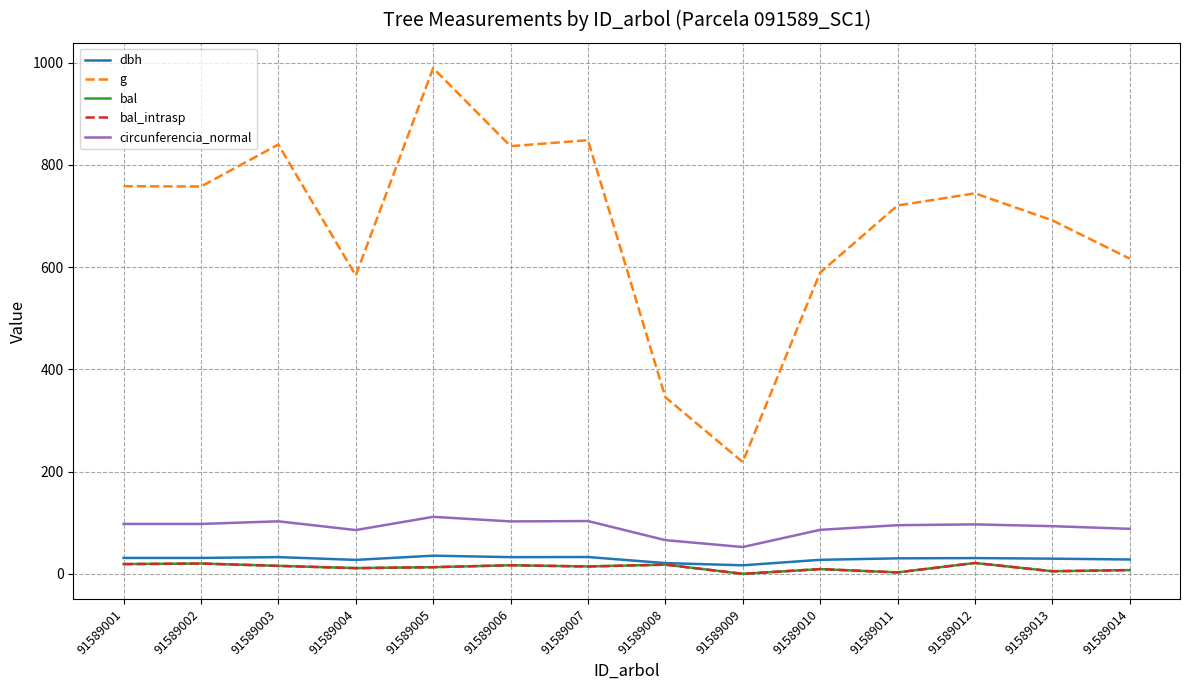

Is this an area chart (filled region under the line)?

No